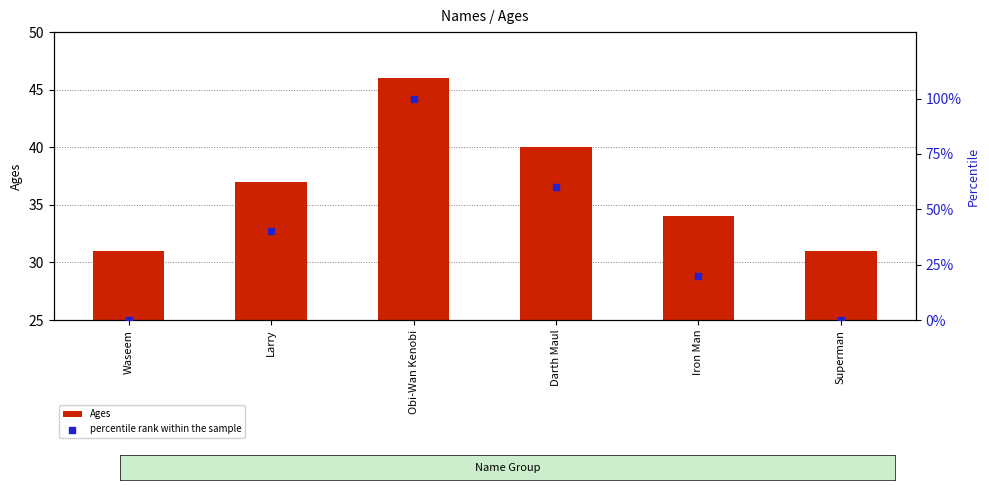

At which category is the sum across all series the highest?

Obi-Wan Kenobi